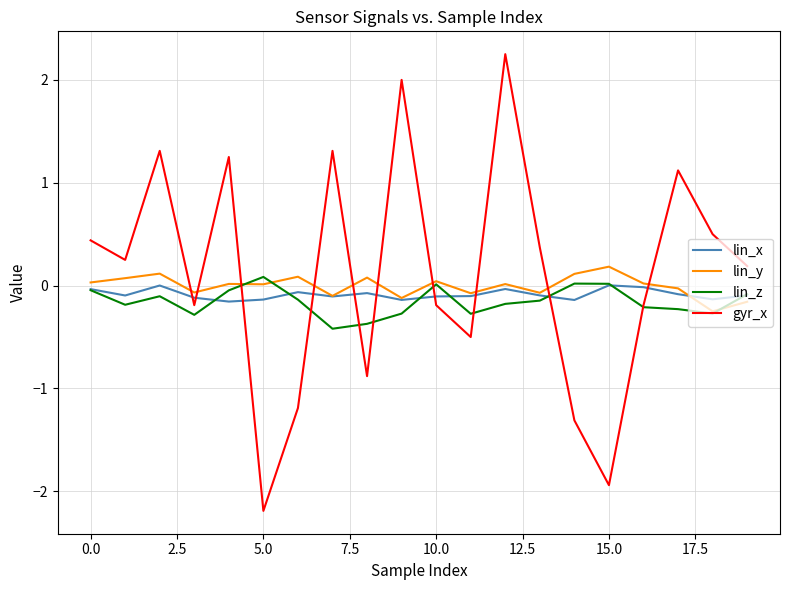

What is the smallest value displayed?

-2.2